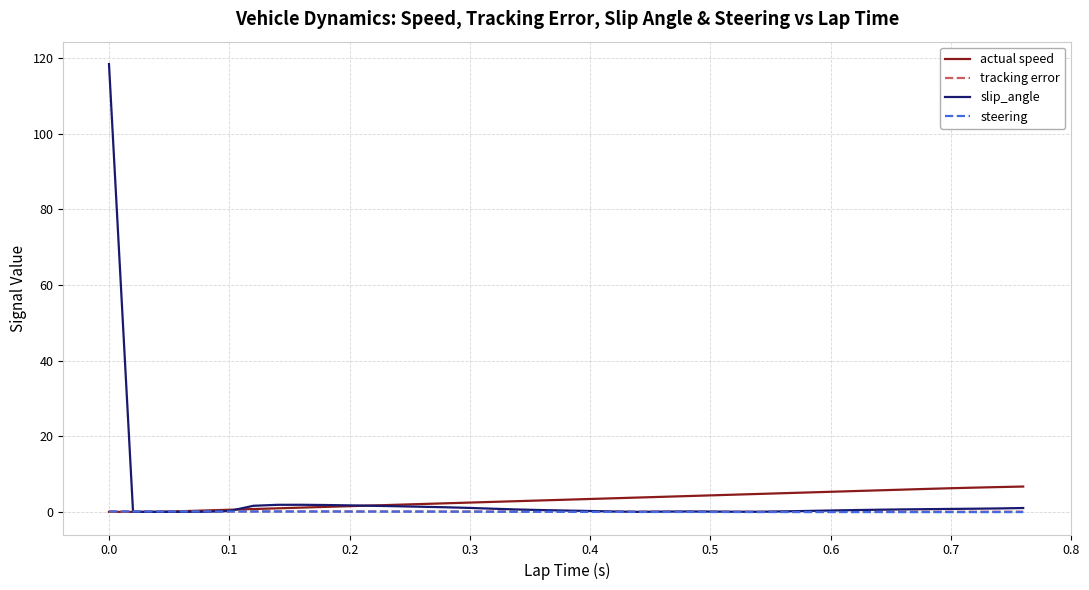

Which series has the largest range (max minus min)?

slip_angle